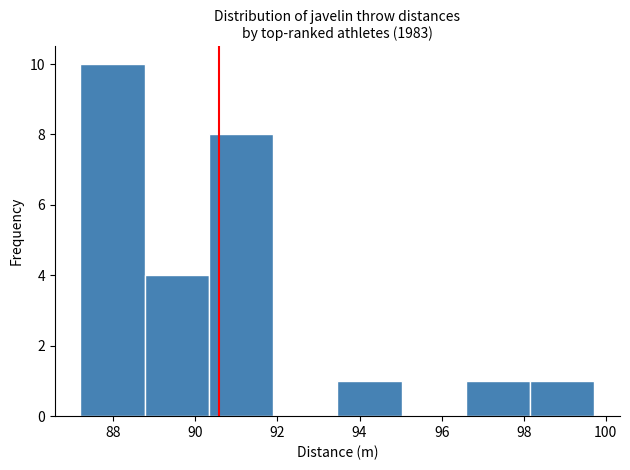

Reading left to right, list every bar in this chart as the range it spans on the x-axis followed by its height. Neither the bar edges nor the heights are printed on the chart, so give them approximately, as read against the axes.

87.2 to 88.8: 10
88.8 to 90.4: 4
90.4 to 91.8: 8
91.8 to 93.4: 0
93.4 to 95.0: 1
95.0 to 96.6: 0
96.6 to 98.2: 1
98.2 to 99.8: 1